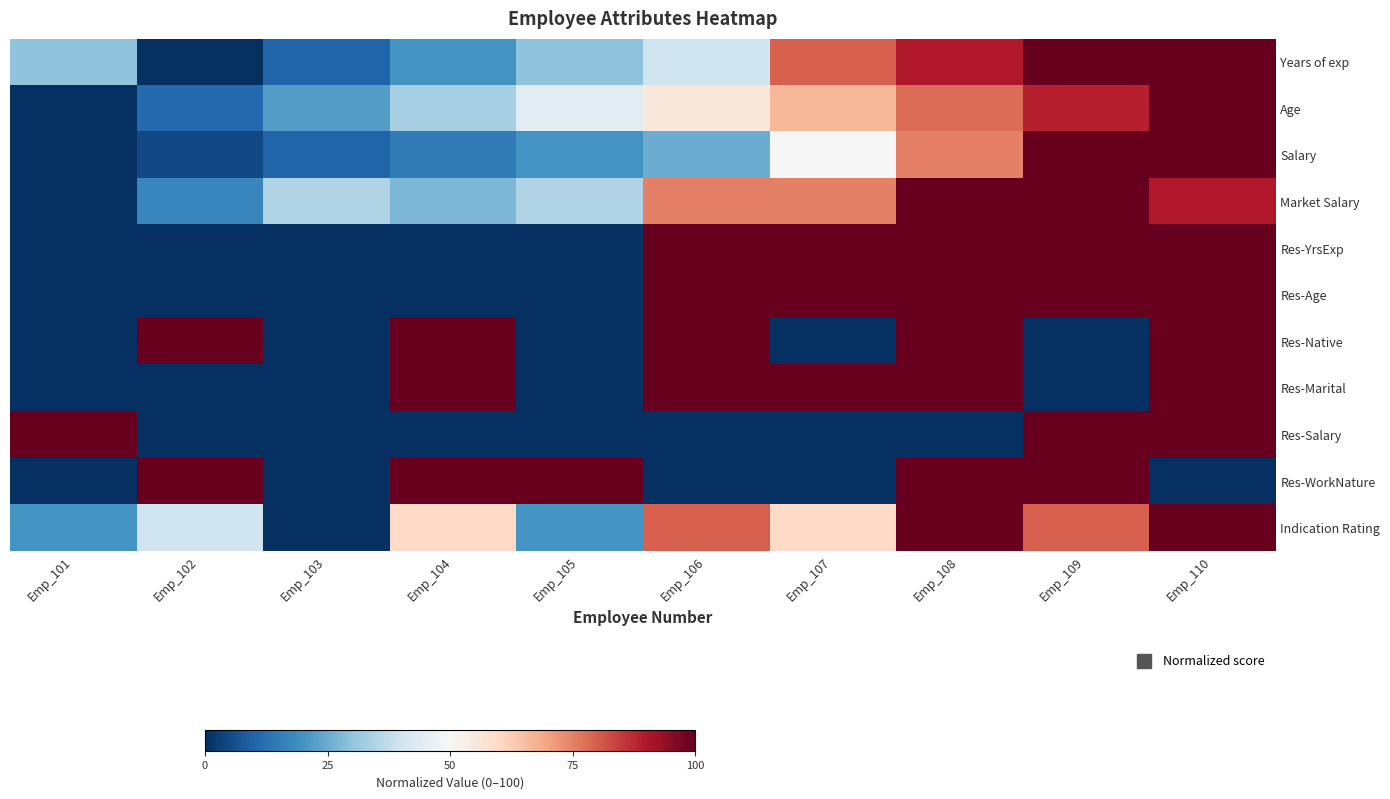

List the series in order of their peak value, lowest first.

Years of exp, Age, Salary, Market Salary, Res-YrsExp, Res-Age, Res-Native, Res-Marital, Res-Salary, Res-WorkNature, Indication Rating